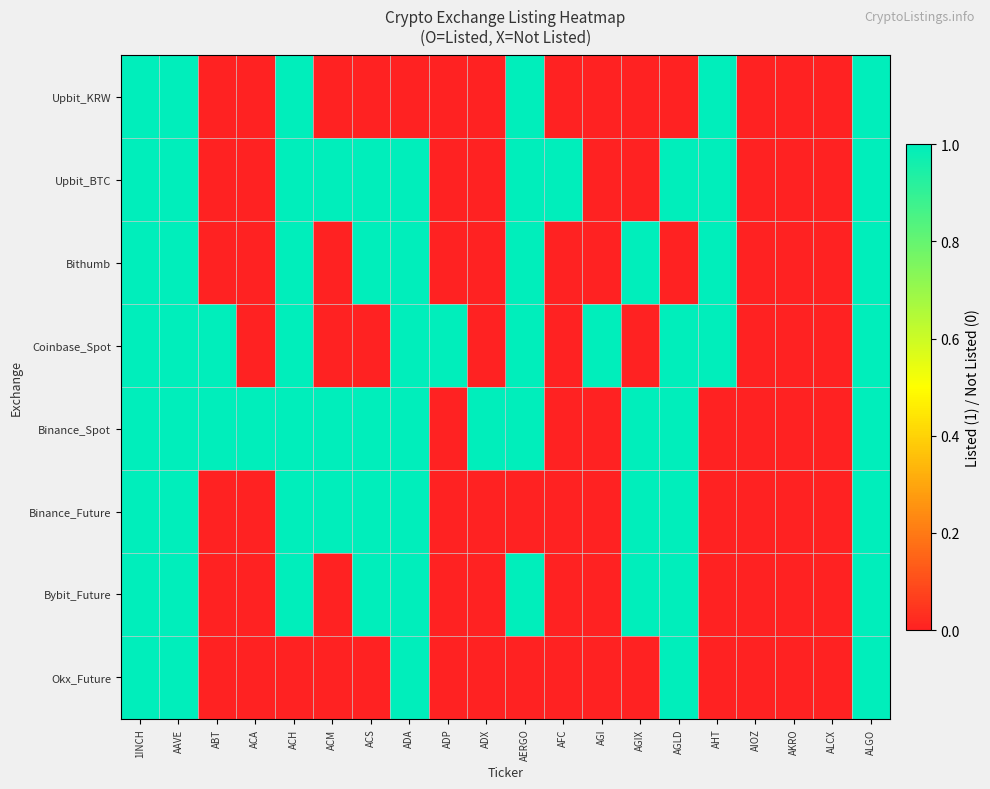

How many distinct data groups are displayed?

8